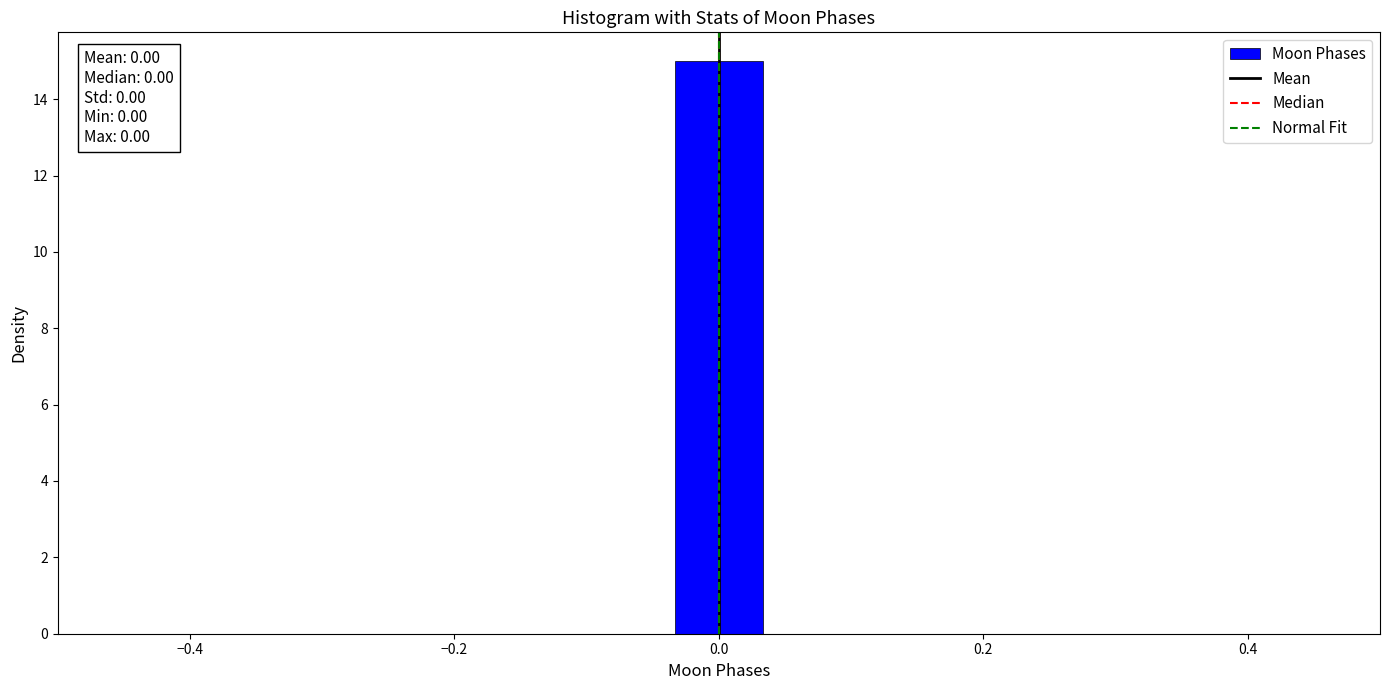

Around what value on the x-axis is the tallest bar? Give the approximate position of its centre, as read against the axis.

0.00